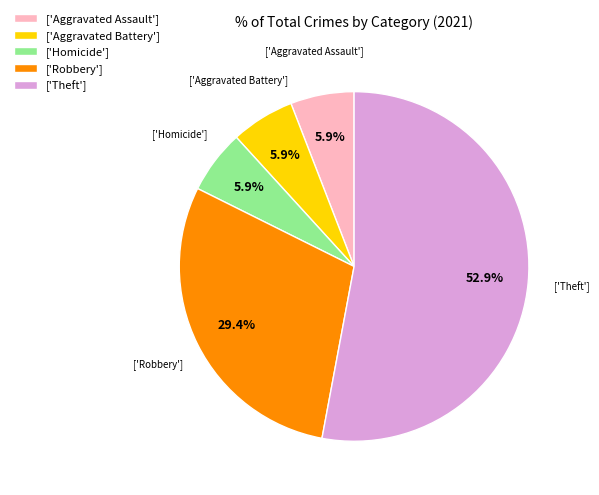

What is the majority slice?

['Theft']